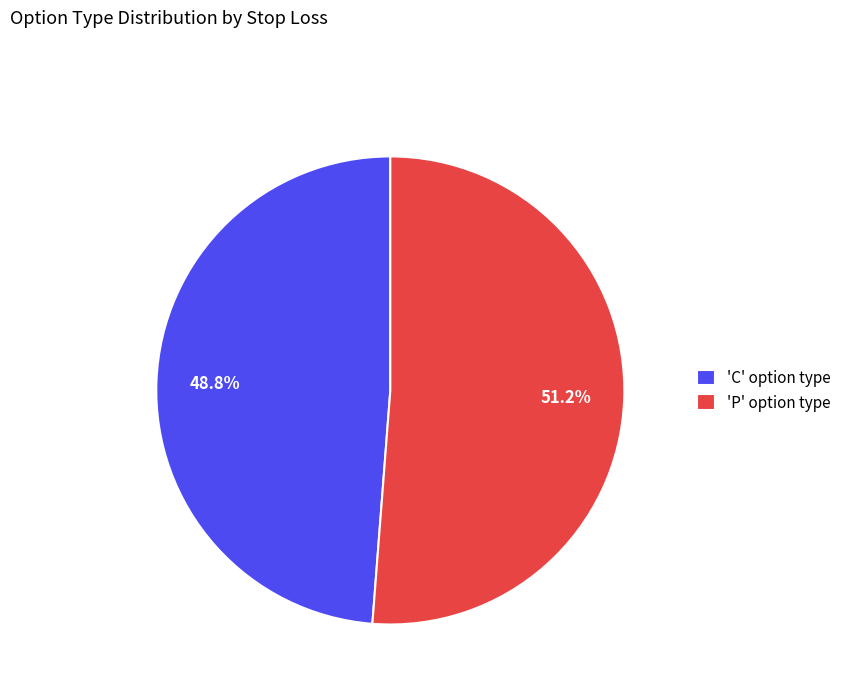

Which slice is the largest?

'P' option type